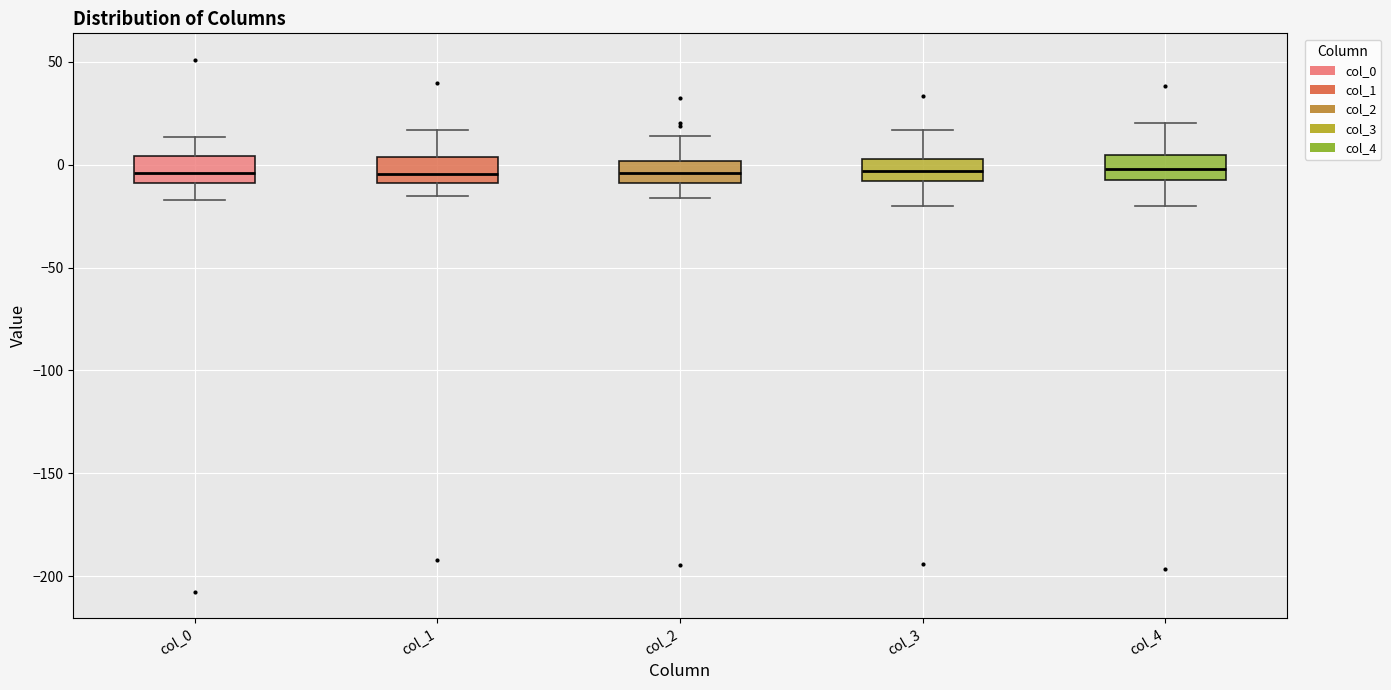

Reading left to right, transcribe this box plot: for each box, give where its median line is, the range the box spans, and where its two whiskers end, as read against the y-axis. The values are not printed on the chart, so give them approximately, as read against the axis.

col_0: median -5, box -10 to 5, whiskers -15 to 15
col_1: median -5, box -10 to 5, whiskers -15 to 15
col_2: median -5, box -10 to 0, whiskers -15 to 15
col_3: median -5, box -10 to 5, whiskers -20 to 15
col_4: median 0, box -5 to 5, whiskers -20 to 20